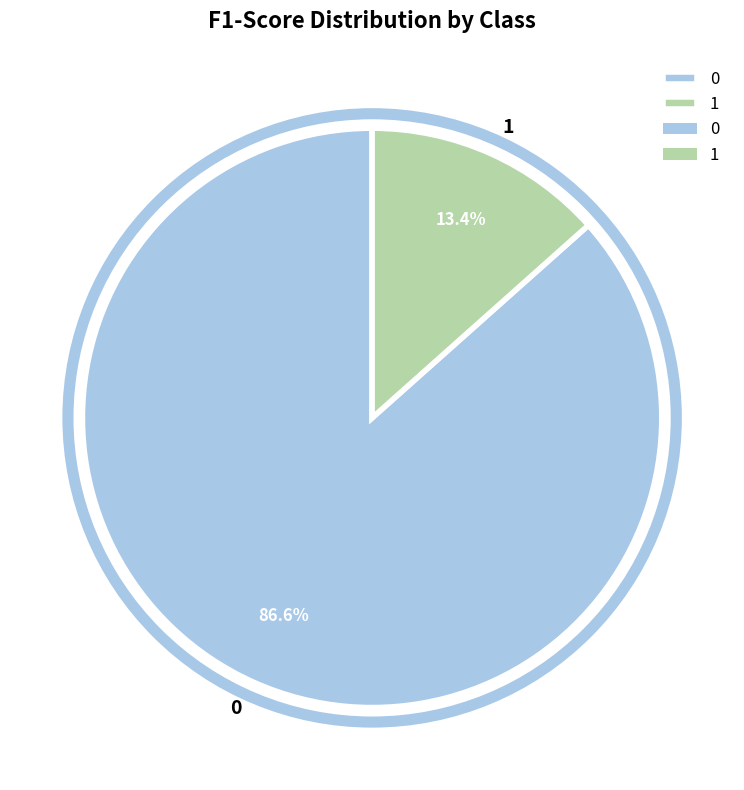

Is it true that 1 is 27% of the pie?

False